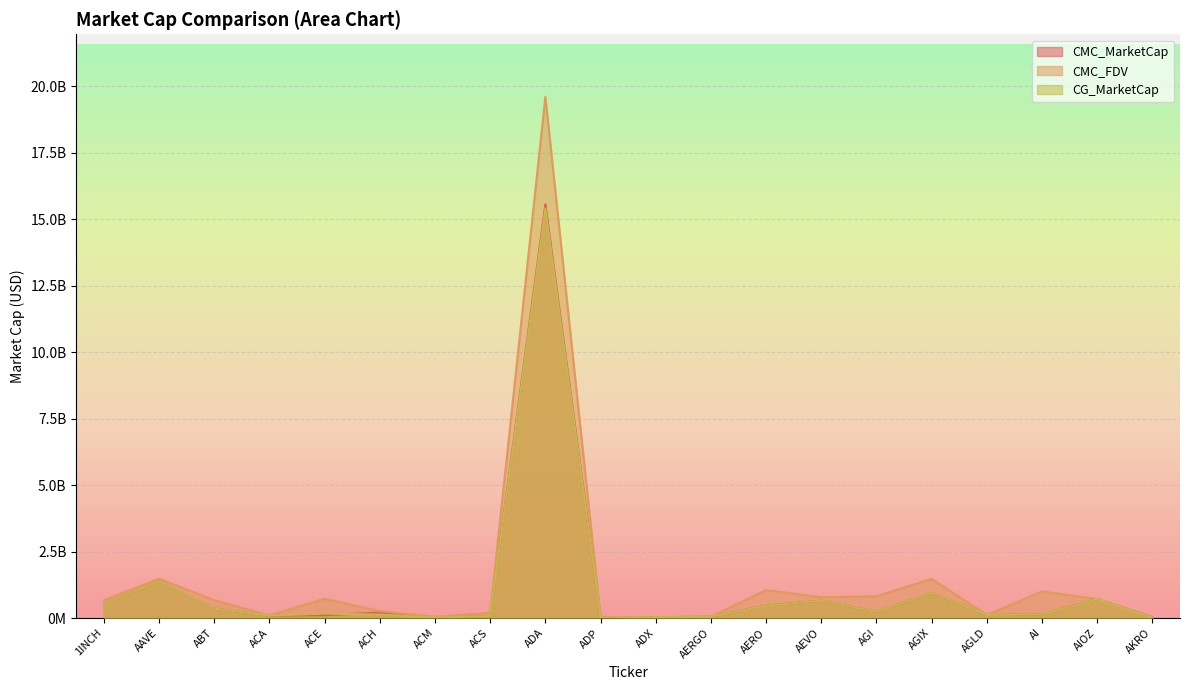

What is the sum of the CMC_FDV values at AAVE and AKRO?

1508536131.3